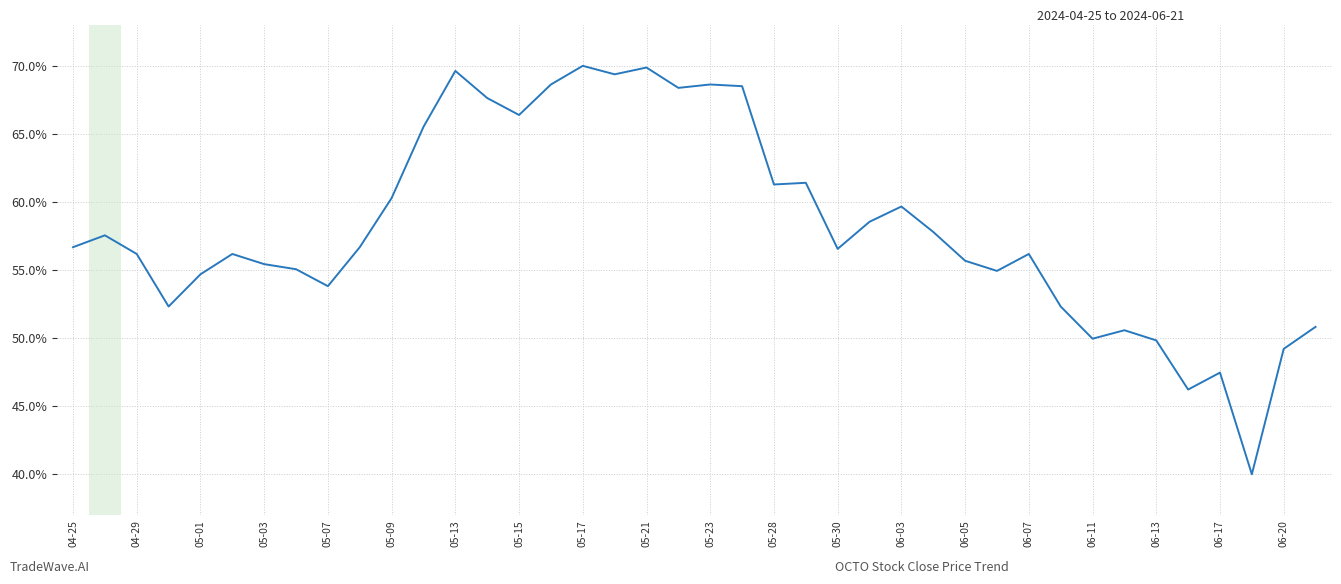

What is the minimum value shown in the chart?

40.0